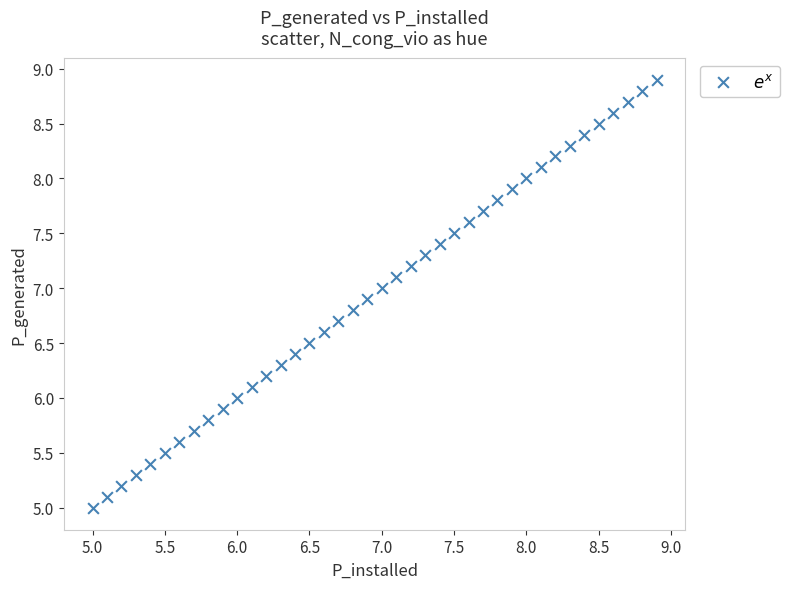

What is the range of X values (max minus min)?

3.9